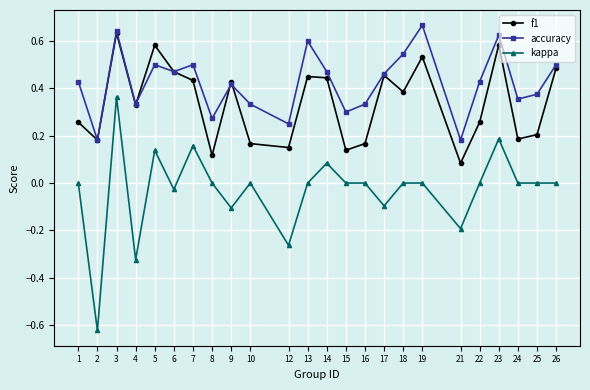

At which label does f1 reach its peak?

3